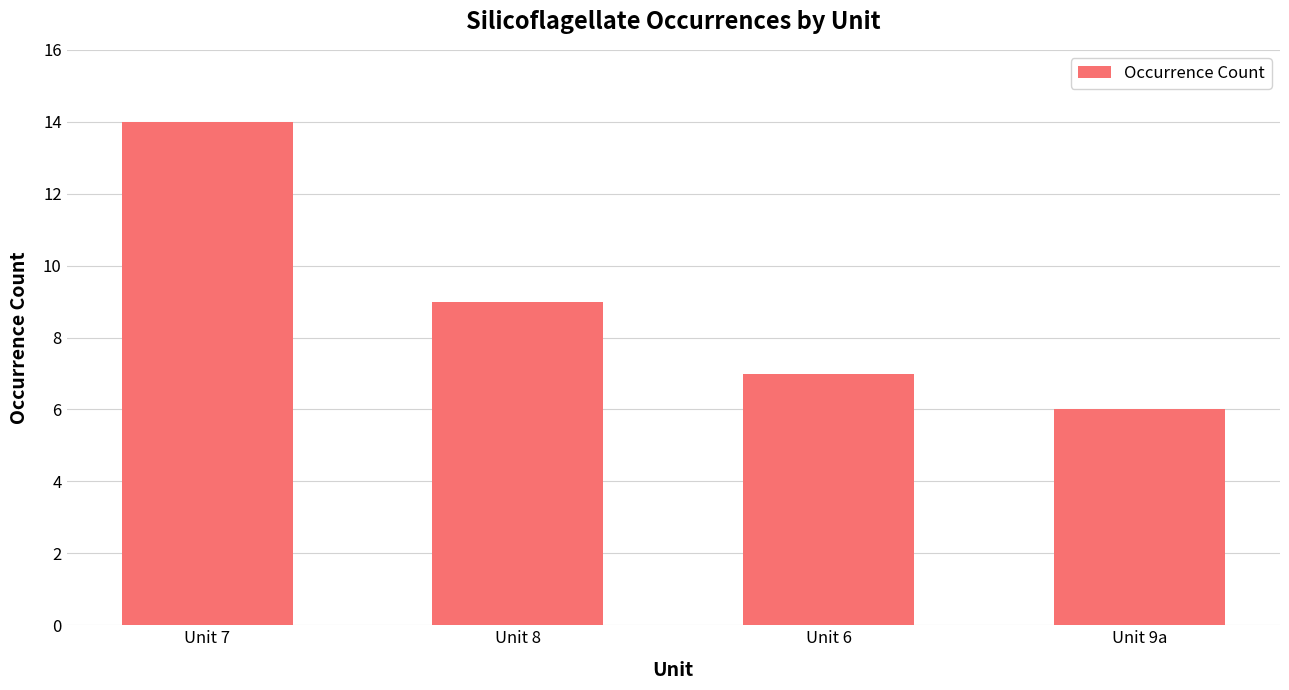

The value at Unit 6 is 2. True or false?

False